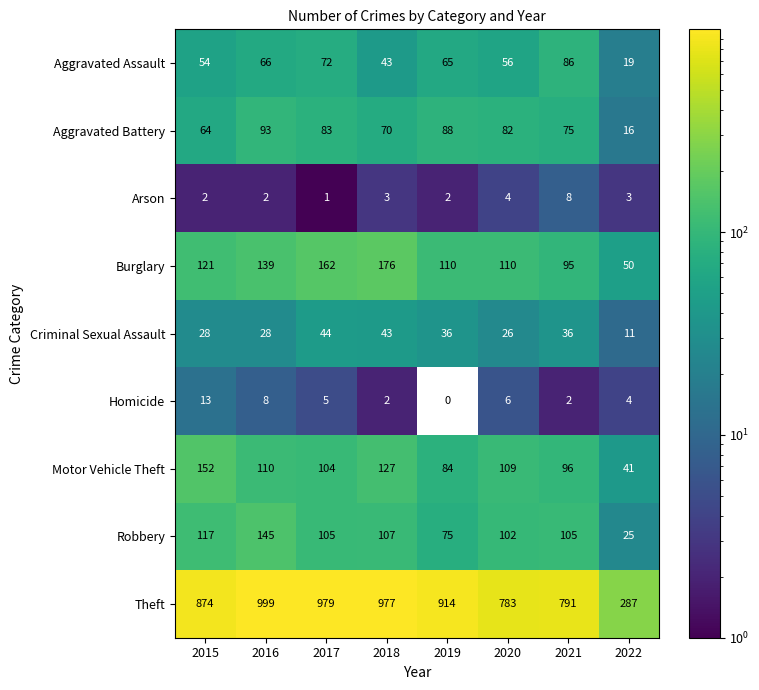

Which category has the highest value across all series?

2016